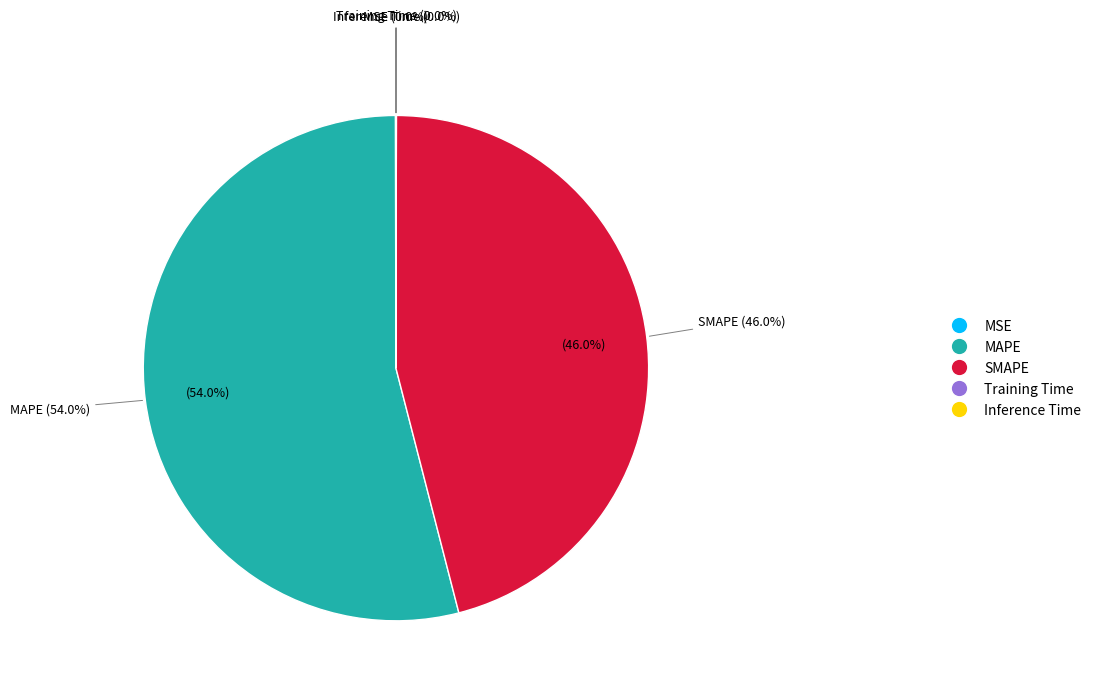

What is the majority slice?

MAPE